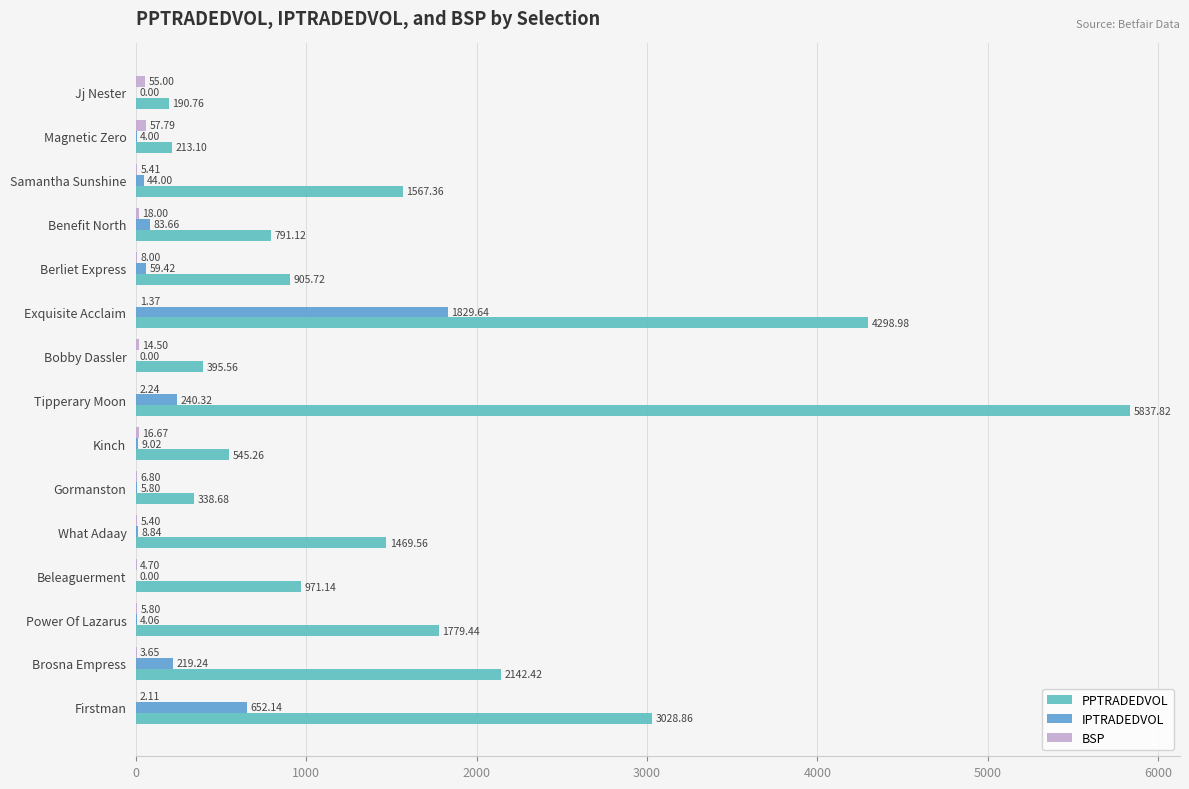

How many series are shown in this chart?

3